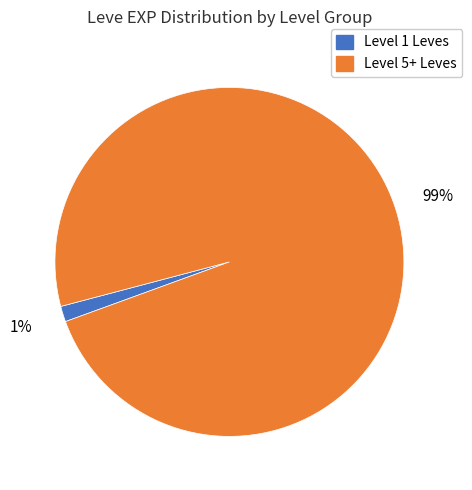

To the nearest percent, what is the average slice percentage?

50%